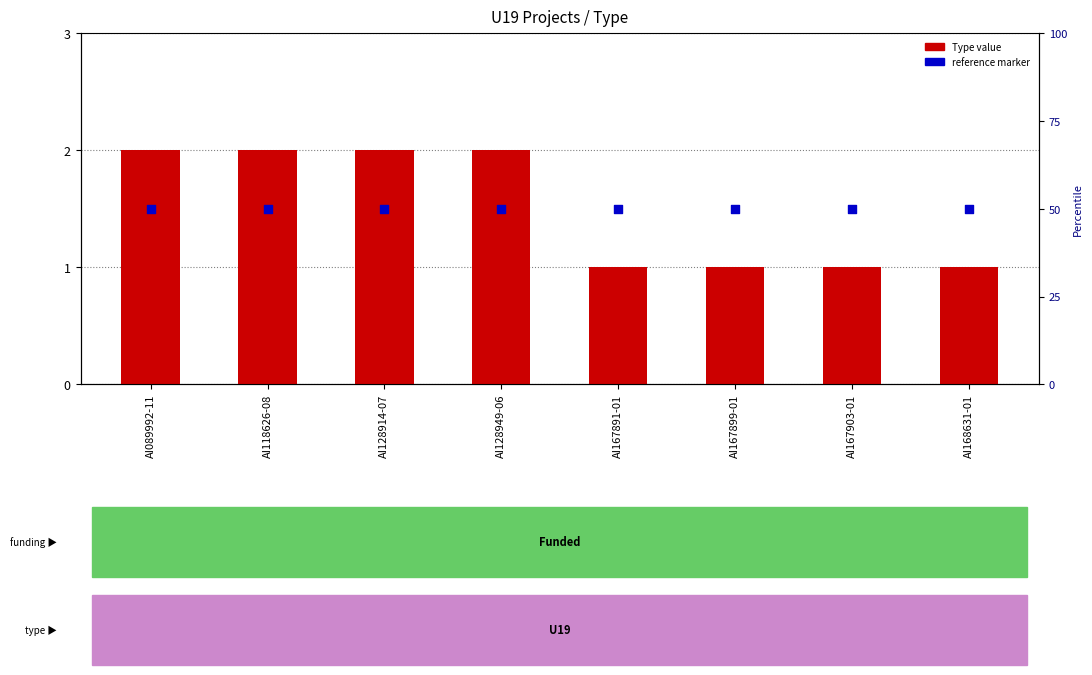

Is the value of Type value at AI118626-08 greater than the value of reference marker at AI128914-07?

Yes